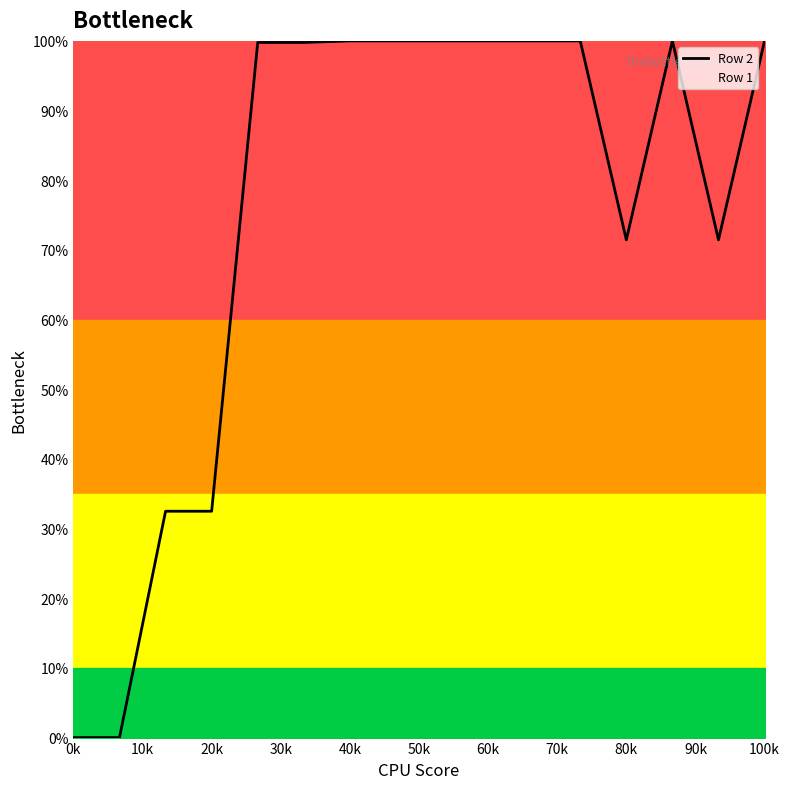

How many positive values are there?

14